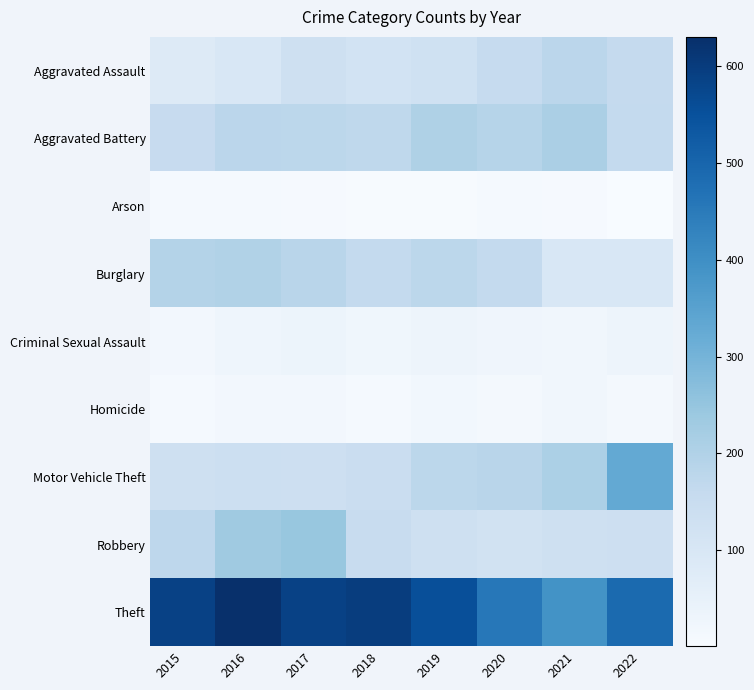

At how many categories does at least one series exceed 360?

8